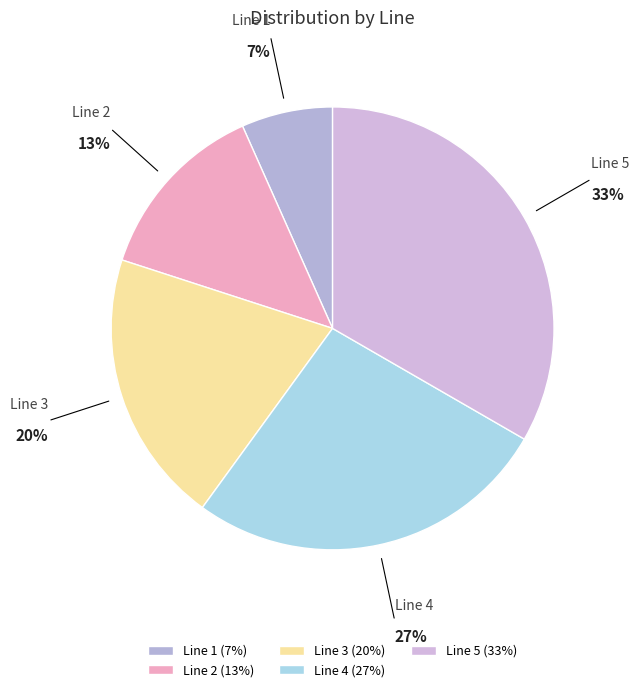

Rank the categories by value from lowest to highest.

Line 1, Line 2, Line 3, Line 4, Line 5